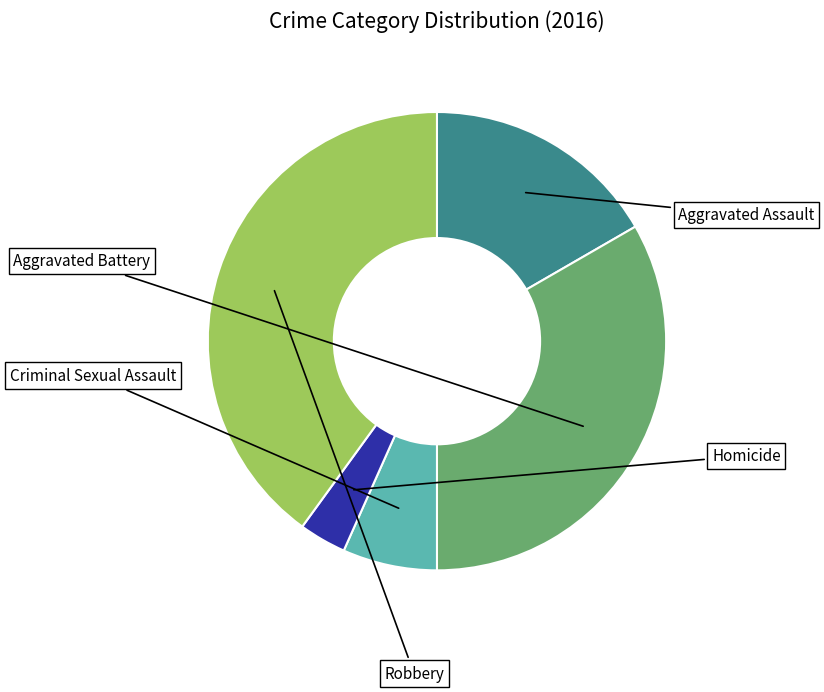

How many slices are in this pie chart?

5